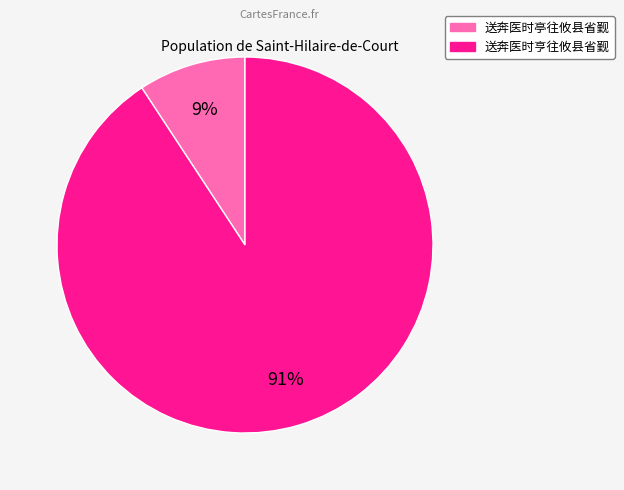

What percentage is the 送奔医时亭往攸县省觐 slice, to the nearest percent?

9%